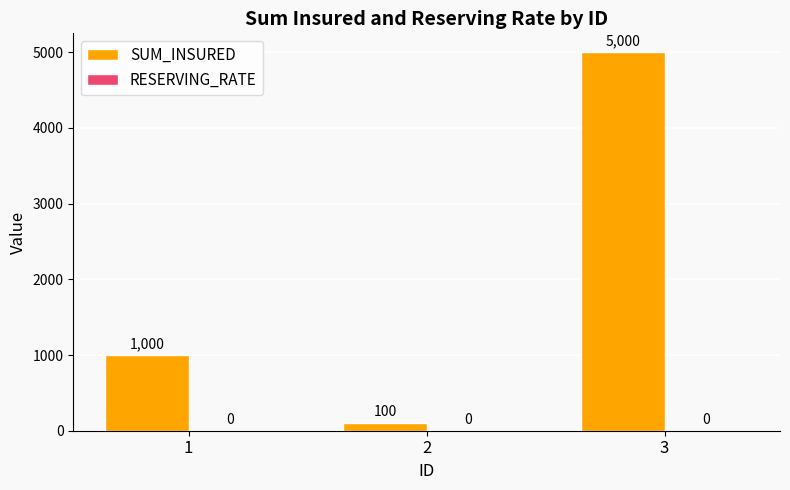

Read the value at 2, to the nearest 10.

100